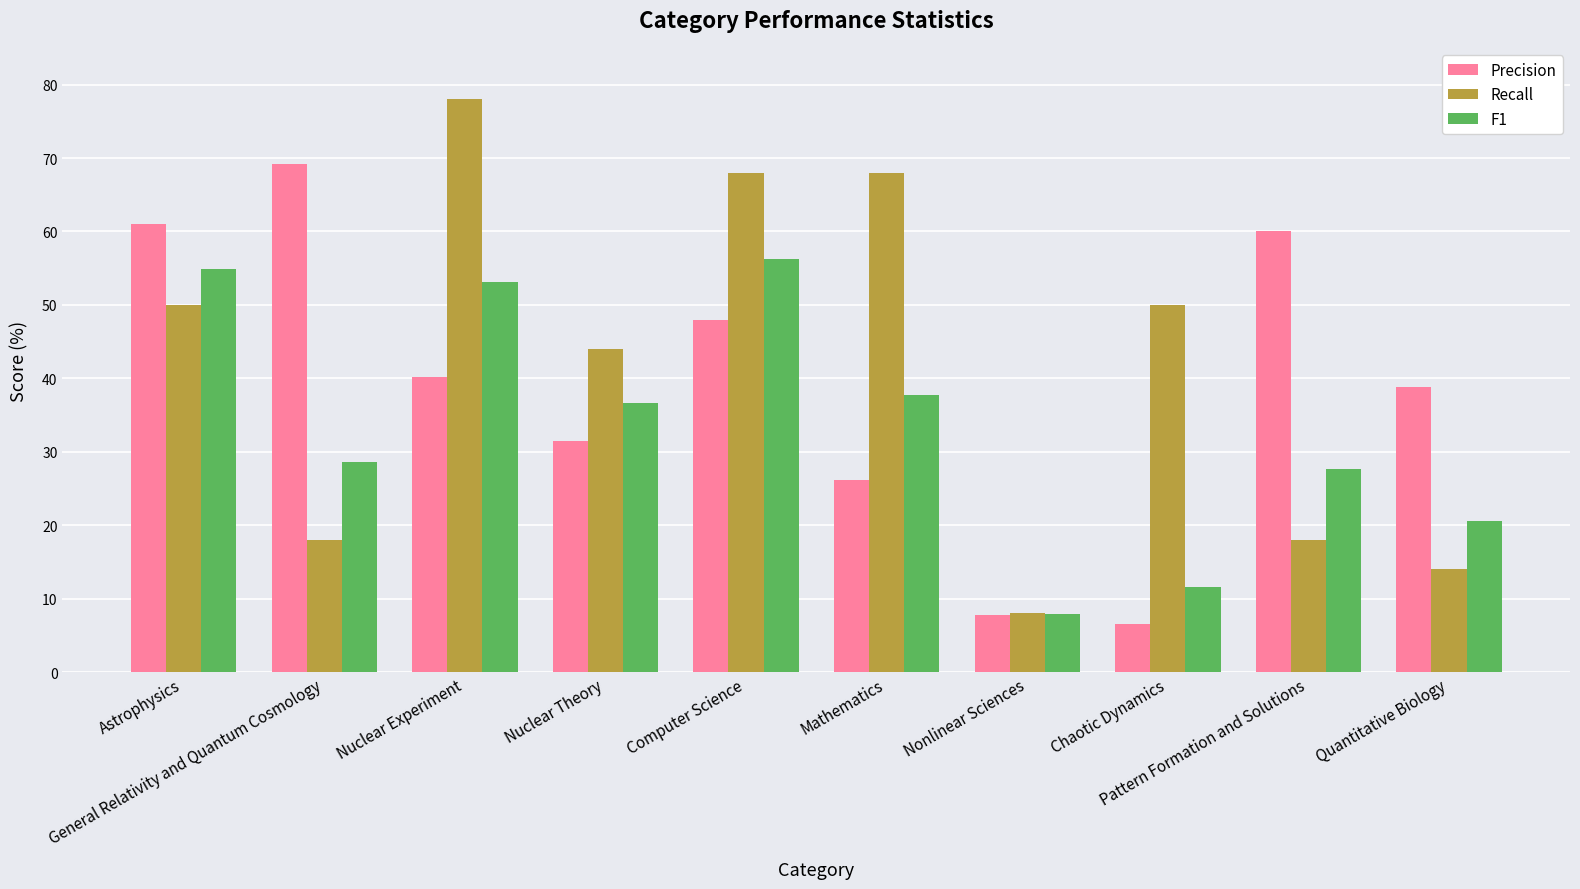

What is the difference between the Precision values at Quantitative Biology and Nuclear Theory?

7.5